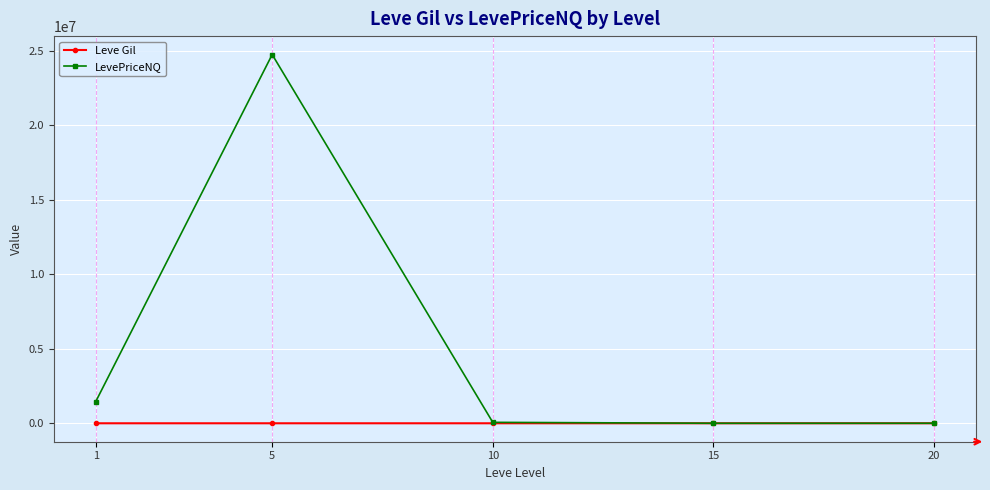

What is the maximum value shown in the chart?

24750756.2